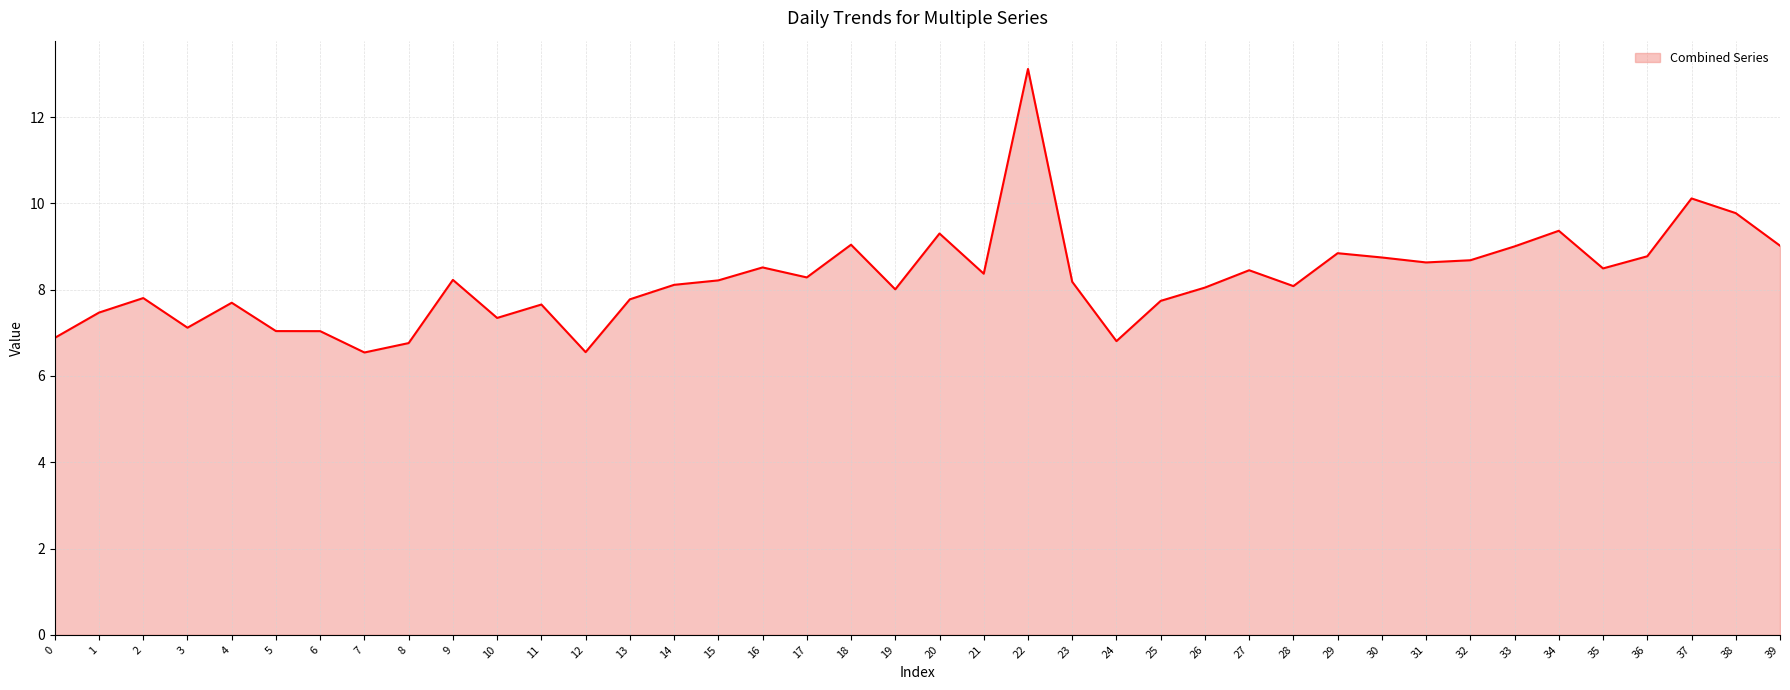

What is the difference between the values at 25 and 26?

0.3